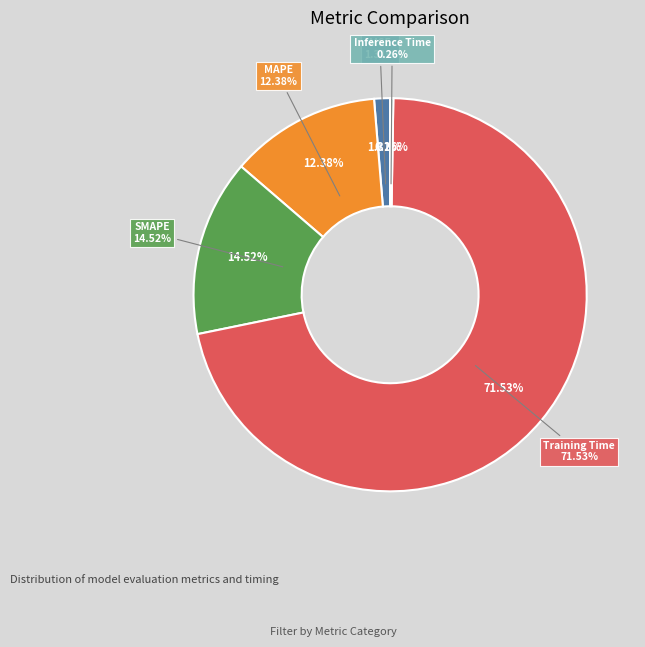

Which slice is the smallest?

Inference Time